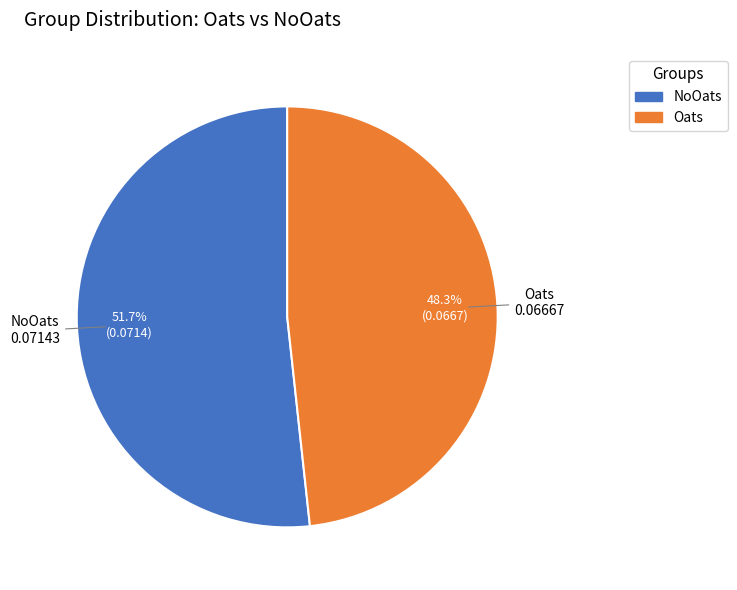

True or false: Oats accounts for 48% of the total.

True